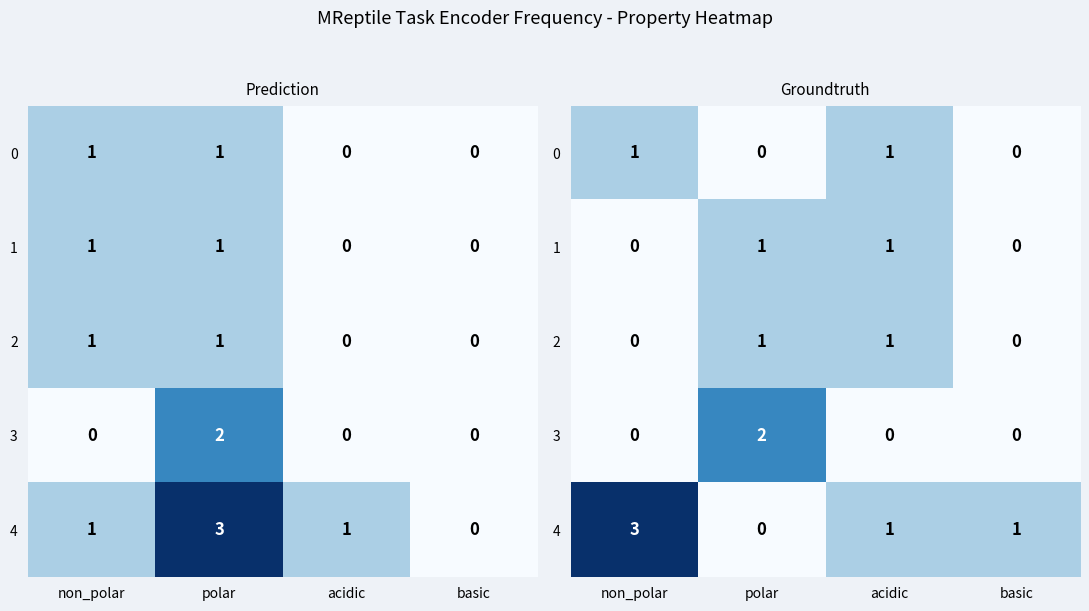

At which category is the sum across all series the highest?

non_polar